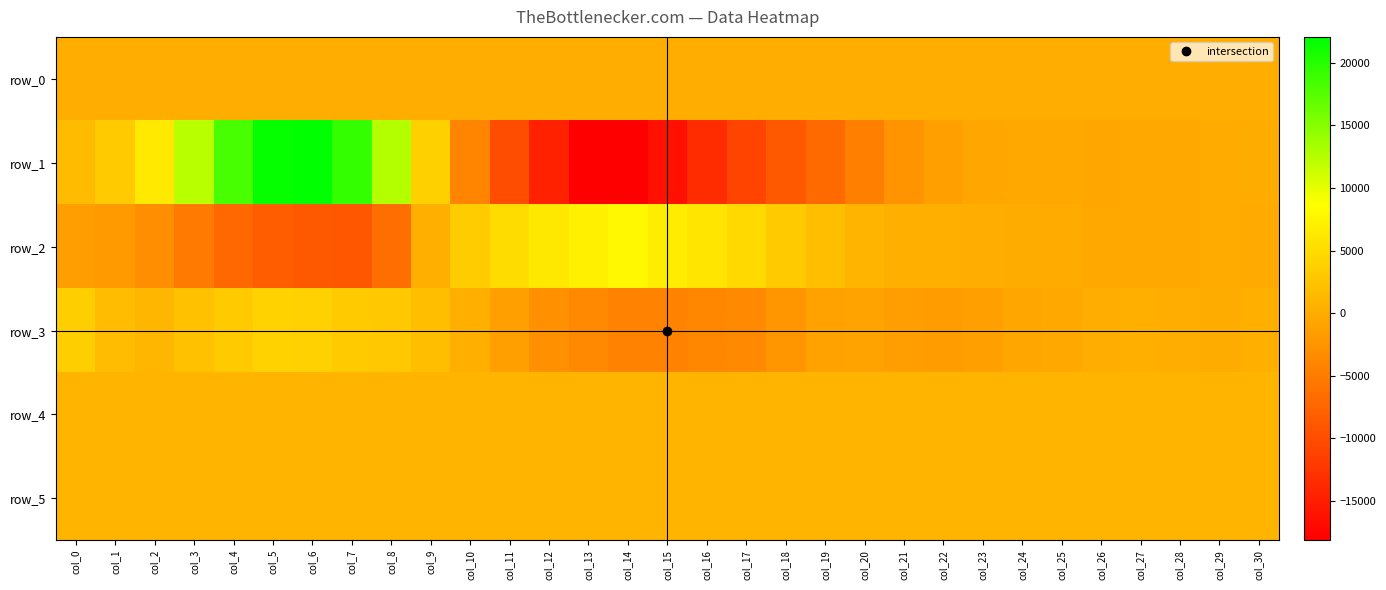

Reading left to right, what are all the values shown in this chart?

row_0: col_0=169.9	col_1=169.9	col_2=169.9	col_3=170.0	col_4=170.1	col_5=170.1	col_6=170.2	col_7=170.2	col_8=170.3	col_9=170.3	col_10=170.3	col_11=170.4	col_12=170.5	col_13=170.5	col_14=170.6	col_15=170.6	col_16=170.7	col_17=170.7	col_18=170.8	col_19=170.8	col_20=170.9	col_21=170.9	col_22=171.0	col_23=171.0	col_24=171.1	col_25=171.1	col_26=171.2	col_27=171.2	col_28=171.3	col_29=171.3	col_30=171.4
row_1: col_0=1522.0	col_1=3263.0	col_2=6432.0	col_3=12384.0	col_4=18253.0	col_5=21692.0	col_6=22074.0	col_7=19286.0	col_8=12612.0	col_9=3794.0	col_10=-4037.0	col_11=-9991.0	col_12=-14605.0	col_13=-18140.0	col_14=-18047.0	col_15=-16379.0	col_16=-13393.0	col_17=-10847.0	col_18=-8638.0	col_19=-6958.0	col_20=-4603.0	col_21=-2513.0	col_22=-1203.0	col_23=-482.0	col_24=-354.0	col_25=-428.0	col_26=-557.0	col_27=-414.0	col_28=-274.0	col_29=-124.0	col_30=43.0
row_2: col_0=-1436.0	col_1=-1909.0	col_2=-3069.0	col_3=-5244.0	col_4=-7277.0	col_5=-8299.0	col_6=-8710.0	col_7=-8934.0	col_8=-6525.0	col_9=268.0	col_10=3369.0	col_11=5094.0	col_12=6348.0	col_13=7076.0	col_14=8014.0	col_15=6774.0	col_16=5924.0	col_17=4698.0	col_18=3193.0	col_19=1955.0	col_20=869.0	col_21=347.0	col_22=241.0	col_23=187.0	col_24=-53.0	col_25=-105.0	col_26=-328.0	col_27=-243.0	col_28=-307.0	col_29=-135.0	col_30=-162.0
row_3: col_0=3584.0	col_1=1689.0	col_2=1083.0	col_3=2253.0	col_4=3169.0	col_5=3939.0	col_6=3913.0	col_7=3300.0	col_8=2930.0	col_9=2030.0	col_10=297.0	col_11=-1365.0	col_12=-2755.0	col_13=-3629.0	col_14=-4403.0	col_15=-4447.0	col_16=-3853.0	col_17=-3670.0	col_18=-2342.0	col_19=-1031.0	col_20=-960.0	col_21=-1484.0	col_22=-1661.0	col_23=-1275.0	col_24=-694.0	col_25=-272.0	col_26=189.0	col_27=386.0	col_28=171.0	col_29=72.0	col_30=270.0
row_4: col_0=829.0	col_1=824.0	col_2=821.0	col_3=827.0	col_4=827.0	col_5=824.0	col_6=827.0	col_7=829.0	col_8=825.0	col_9=823.0	col_10=828.0	col_11=820.0	col_12=825.0	col_13=825.0	col_14=824.0	col_15=826.0	col_16=827.0	col_17=827.0	col_18=832.0	col_19=833.0	col_20=833.0	col_21=828.0	col_22=832.0	col_23=829.0	col_24=827.0	col_25=828.0	col_26=833.0	col_27=833.0	col_28=832.0	col_29=832.0	col_30=835.0
row_5: col_0=805.0	col_1=804.0	col_2=804.0	col_3=807.0	col_4=807.0	col_5=803.0	col_6=807.0	col_7=804.0	col_8=807.0	col_9=814.0	col_10=811.0	col_11=804.0	col_12=805.0	col_13=805.0	col_14=808.0	col_15=805.0	col_16=807.0	col_17=805.0	col_18=808.0	col_19=808.0	col_20=819.0	col_21=809.0	col_22=807.0	col_23=807.0	col_24=806.0	col_25=808.0	col_26=808.0	col_27=807.0	col_28=806.0	col_29=808.0	col_30=809.0